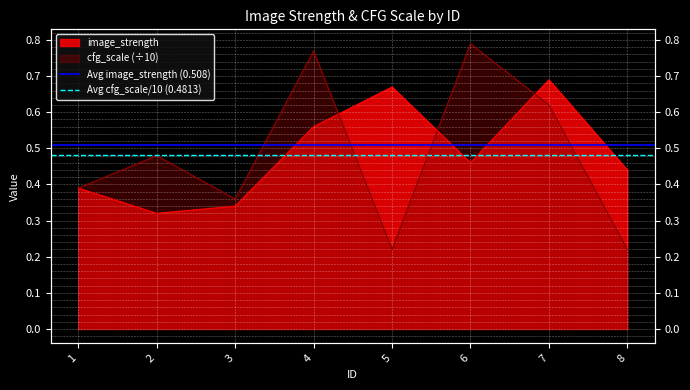

Is the value of Avg image_strength (0.508) at 2 greater than the value of Avg cfg_scale/10 (0.4813) at 1?

Yes